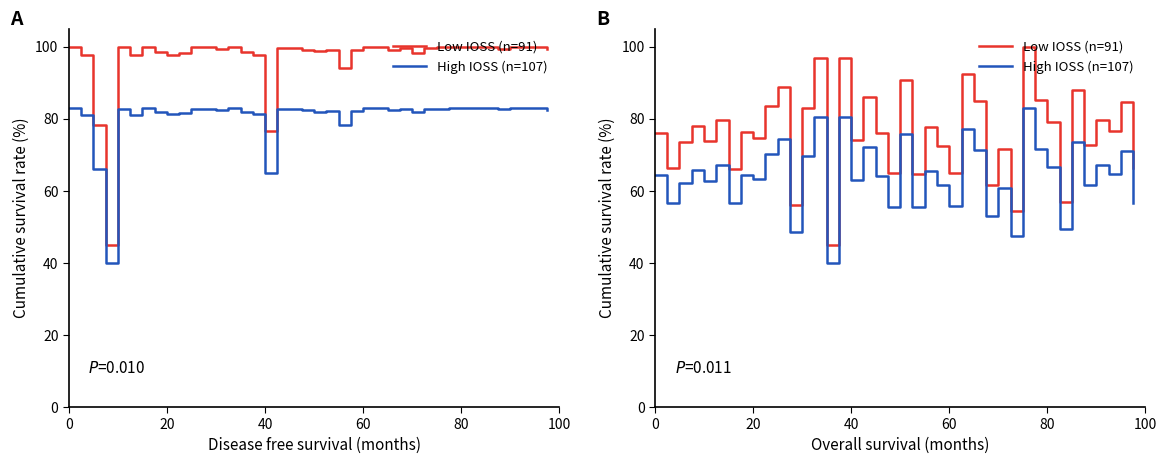

Which series has the largest range (max minus min)?

Low IOSS (n=91)